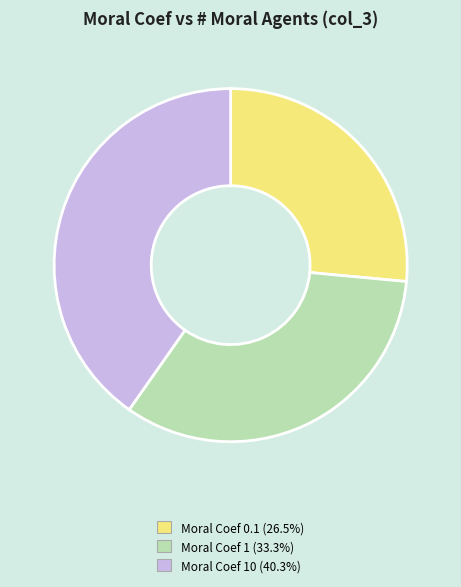

Does any single category account for the majority?

No